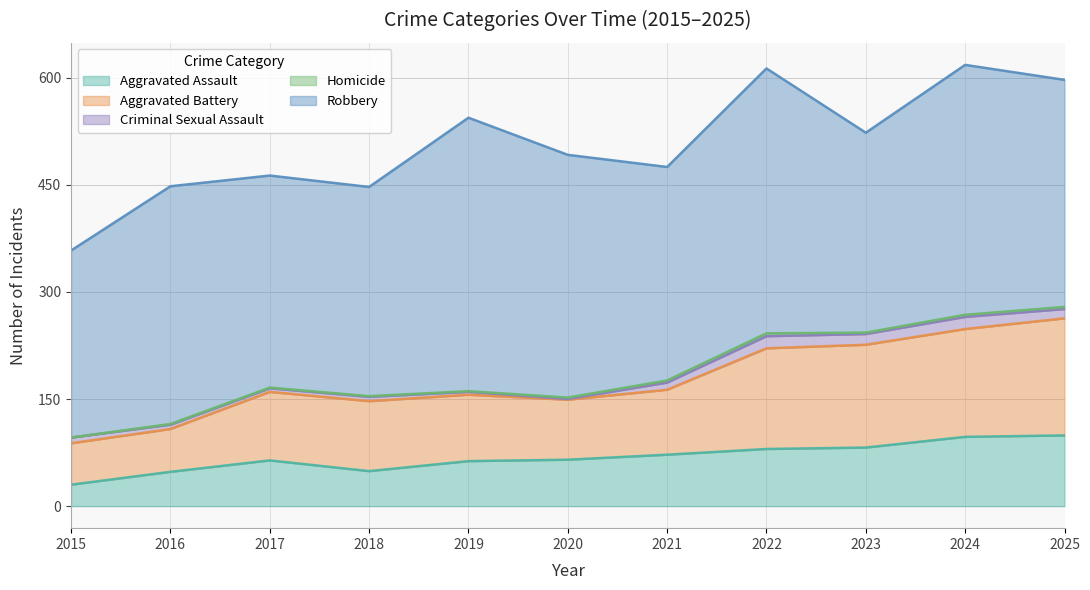

True or false: Aggravated Assault and Aggravated Battery intersect in this chart.

False